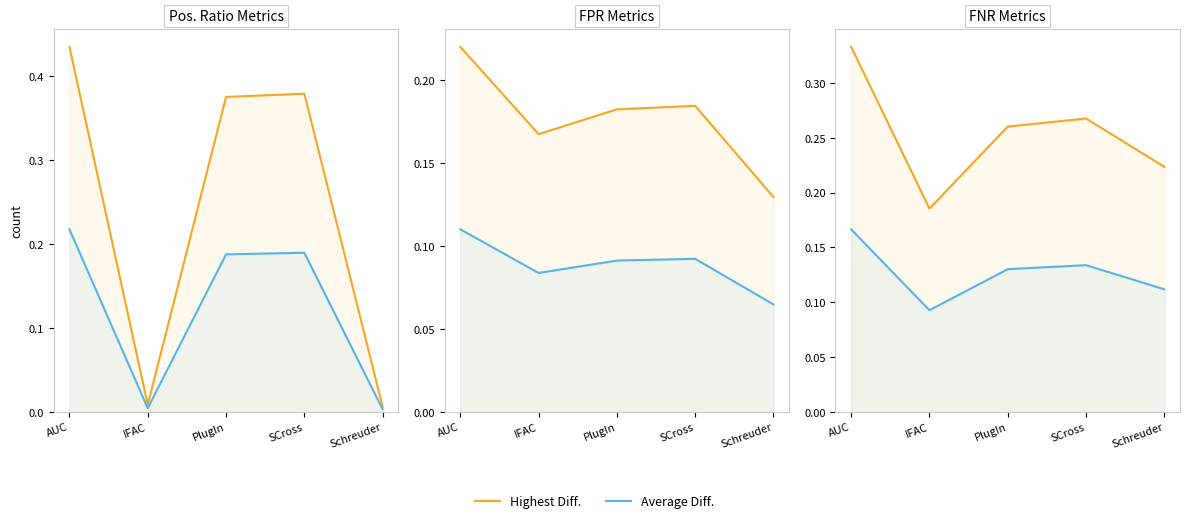

Does the chart have visible grid lines?

No